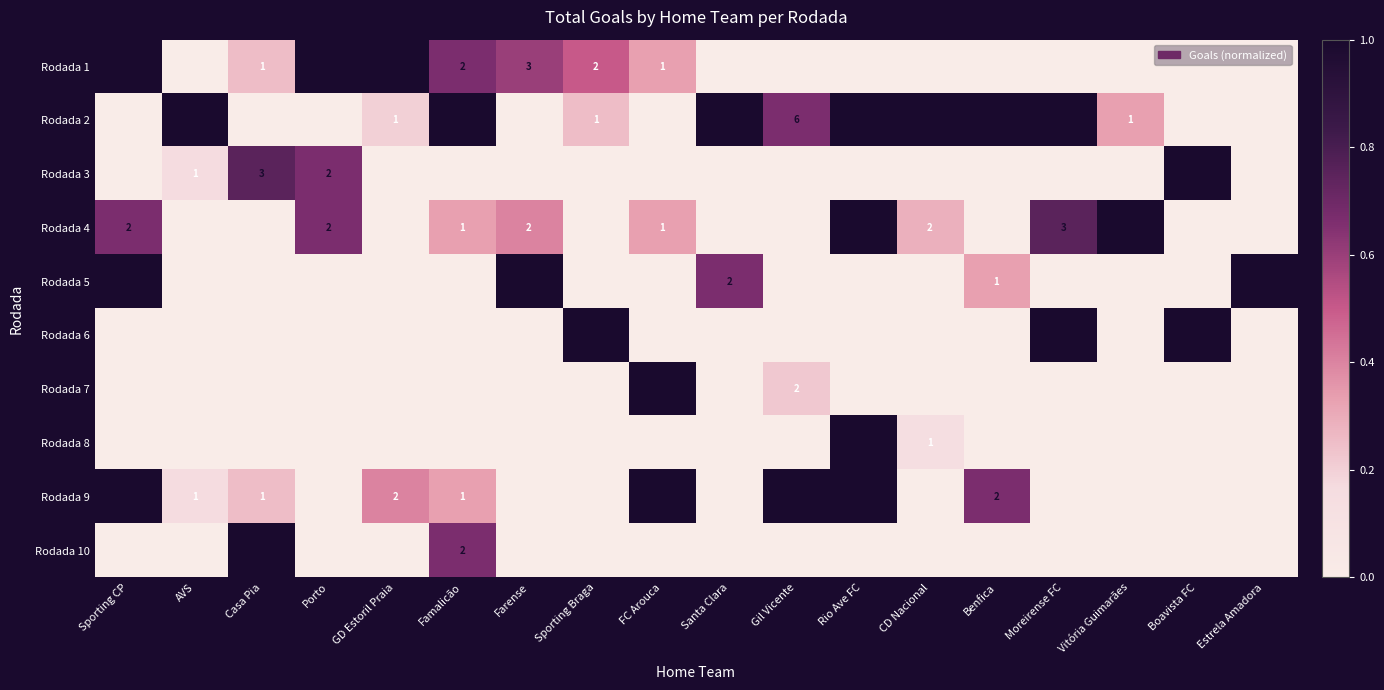

True or false: Rodada 1 has a value of 2 at Famalicão.

True